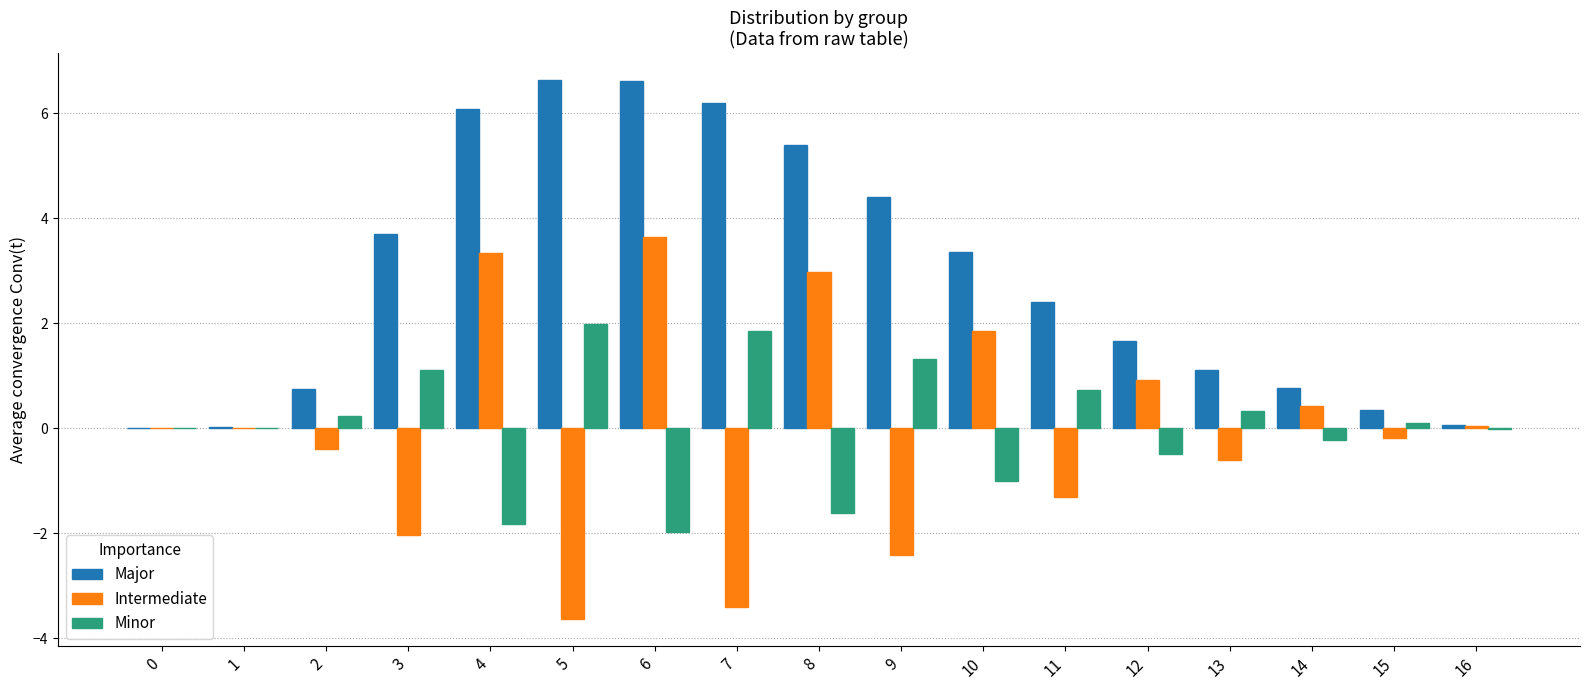

Which series has the widest spread of values?

Intermediate